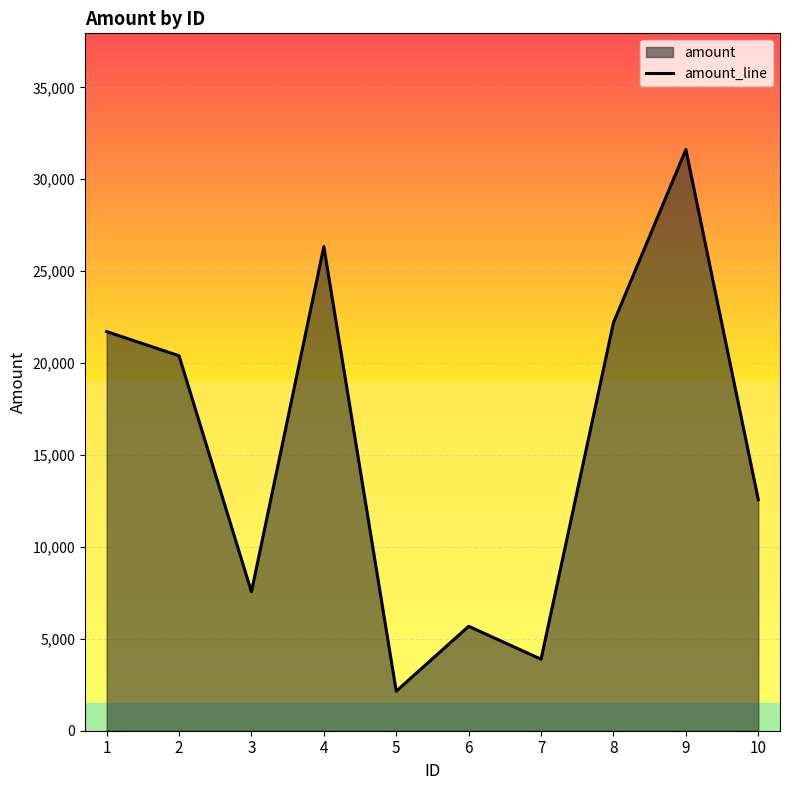

What is the smallest value displayed?

2151.4